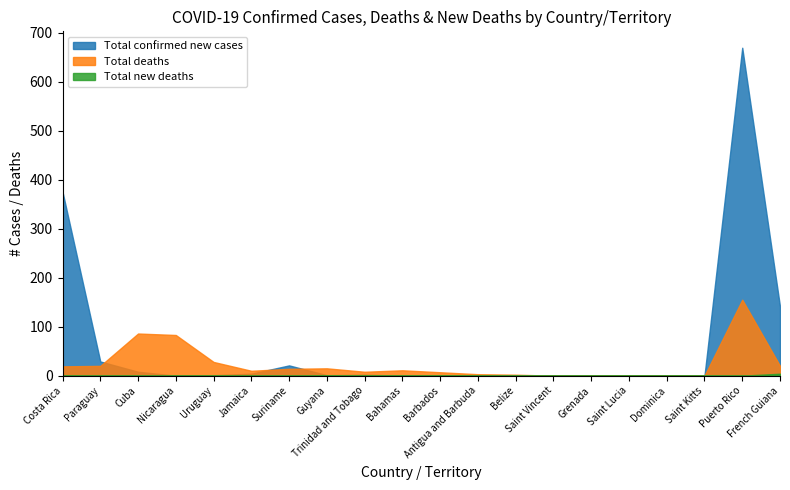

What is the value of the Total deaths point at the 7th from the left?

14